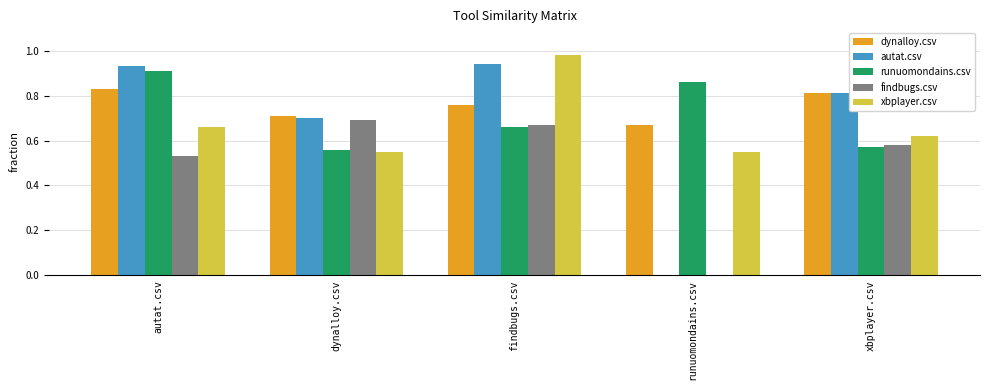

What is the sum of all findbugs.csv values?

2.5